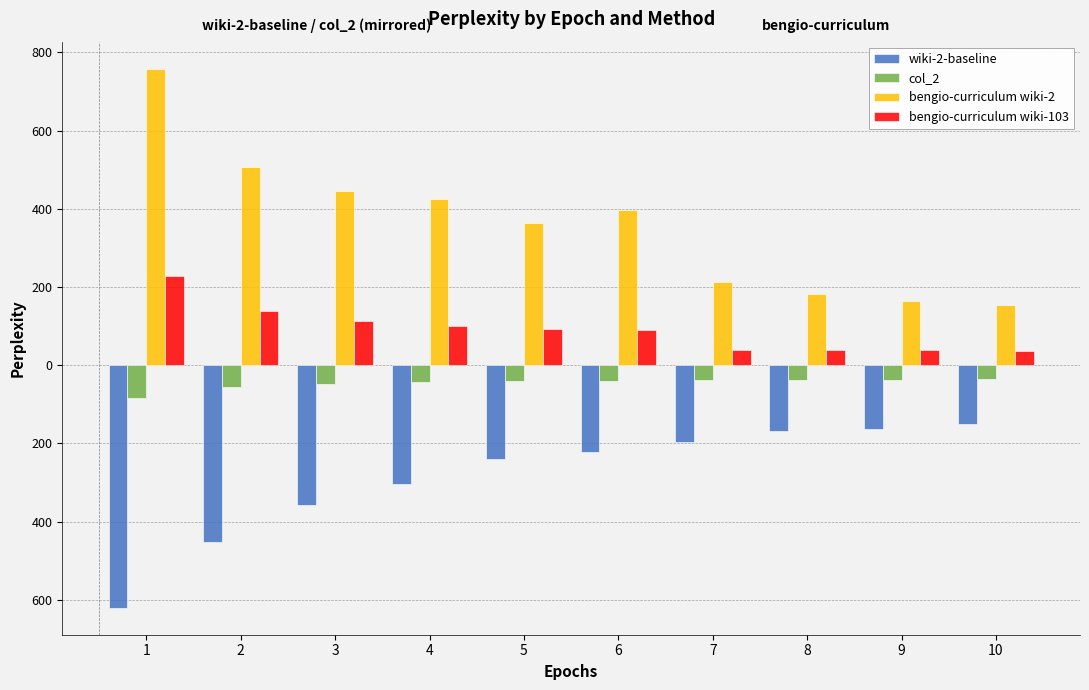

Are the bars grouped side by side (vs. stacked)?

Yes